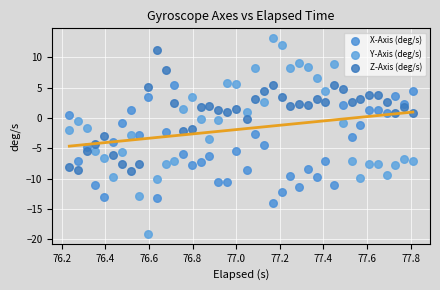

Which series reaches the minimum Y coordinate?

Y-Axis (deg/s)